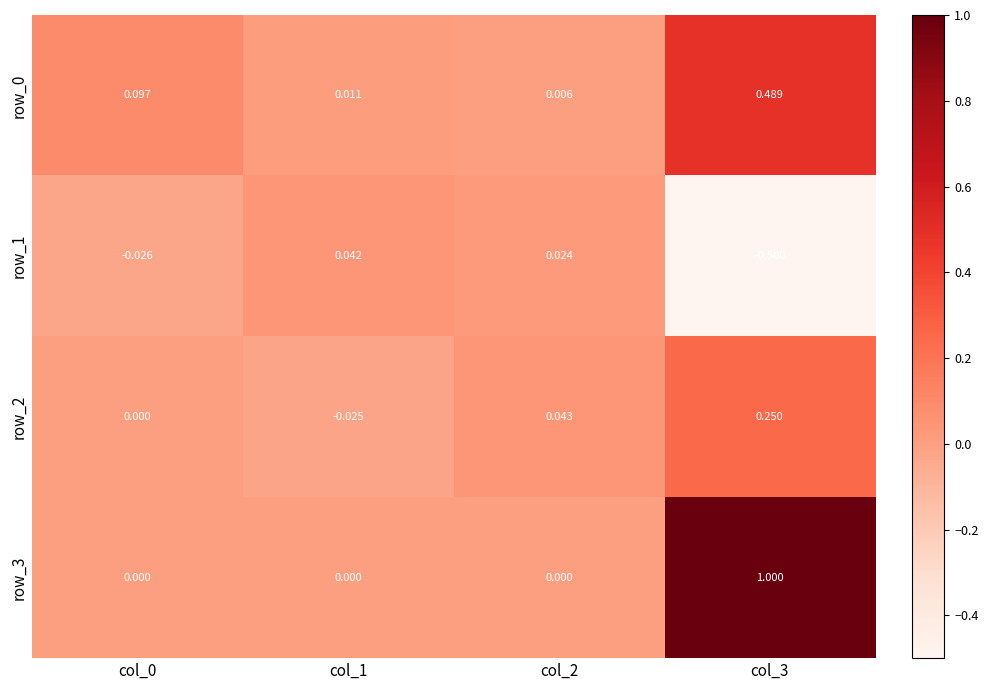

Is the value of row_3 at col_0 greater than the value of row_2 at col_3?

No